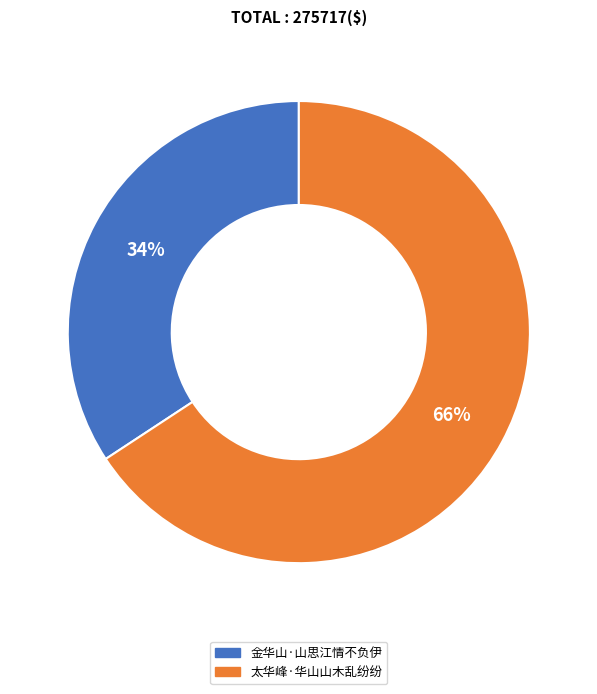

Which category has the smallest portion of the pie?

金华山·山思江情不负伊